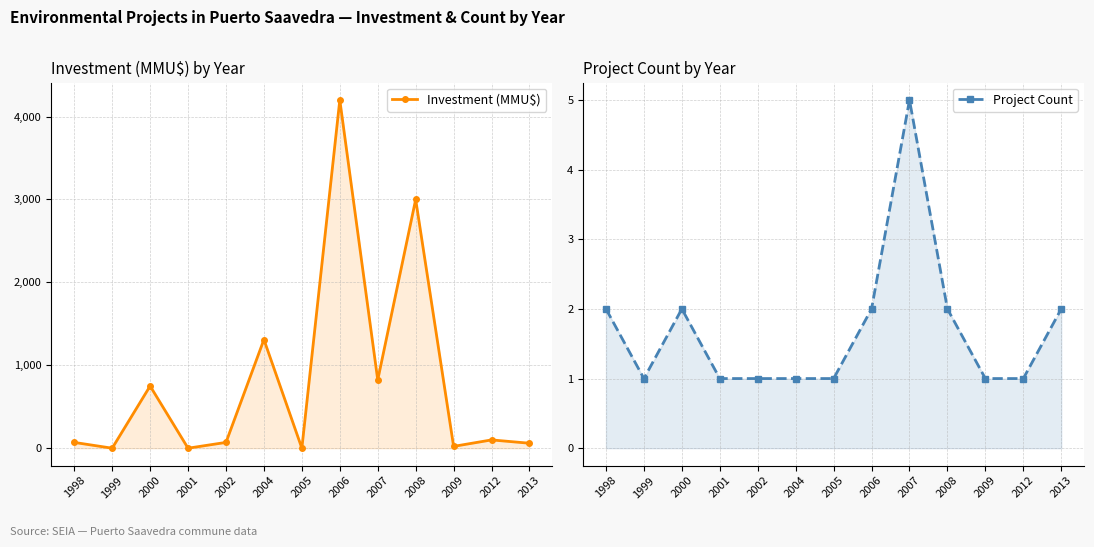

The Investment (MMU$) series shows 1387 at 1999. True or false?

False